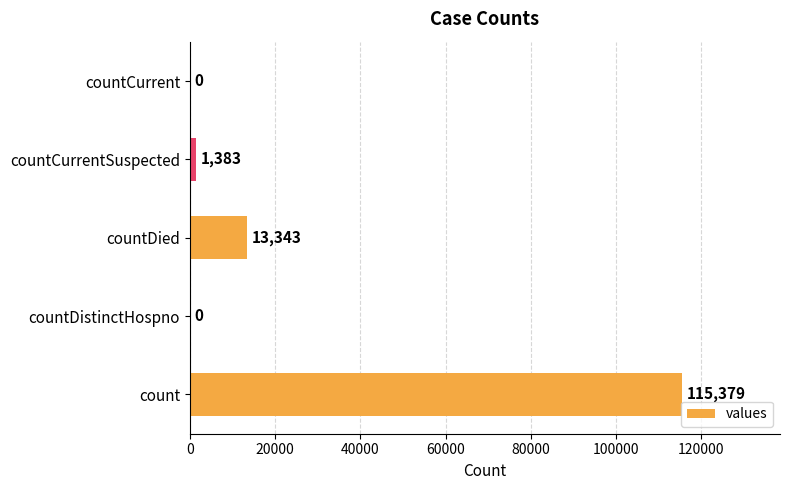

Which has a higher value, countCurrent or countCurrentSuspected?

countCurrentSuspected